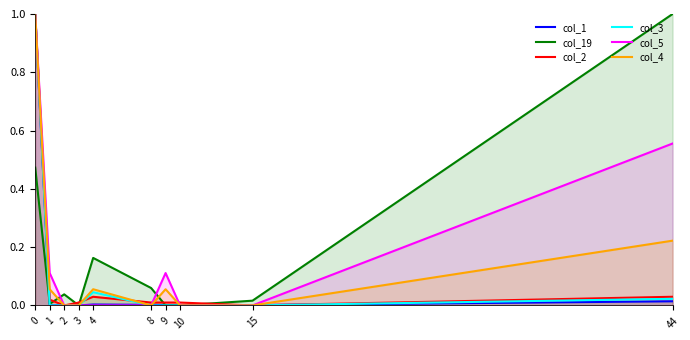

How many distinct data groups are displayed?

6